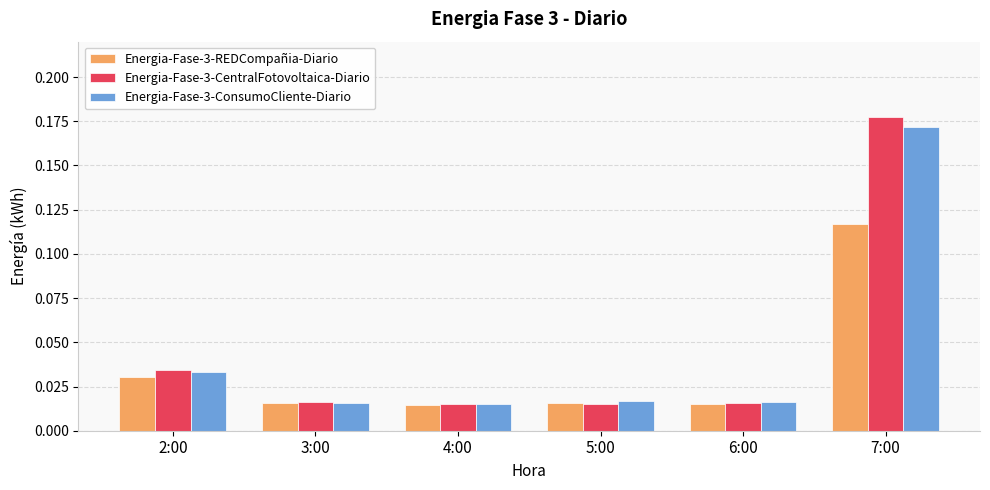

How many groups of bars are there?

6